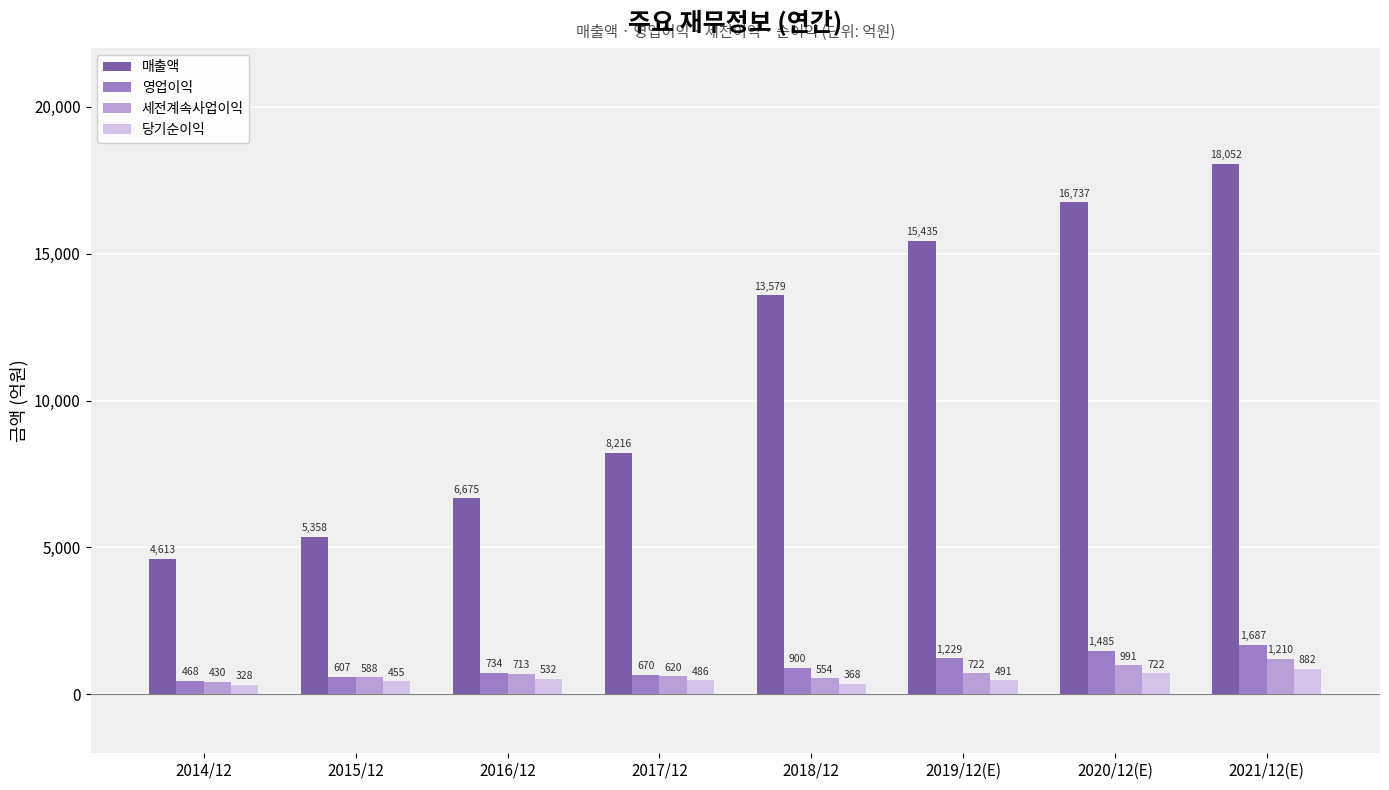

Where is 세전계속사업이익 nearest to the value 820?

2019/12(E)